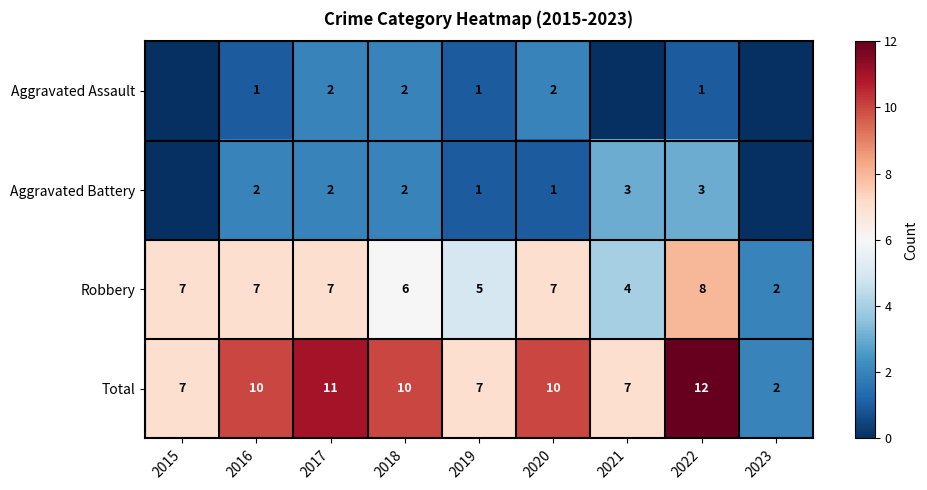

What is the total value across all series at 2023?

4